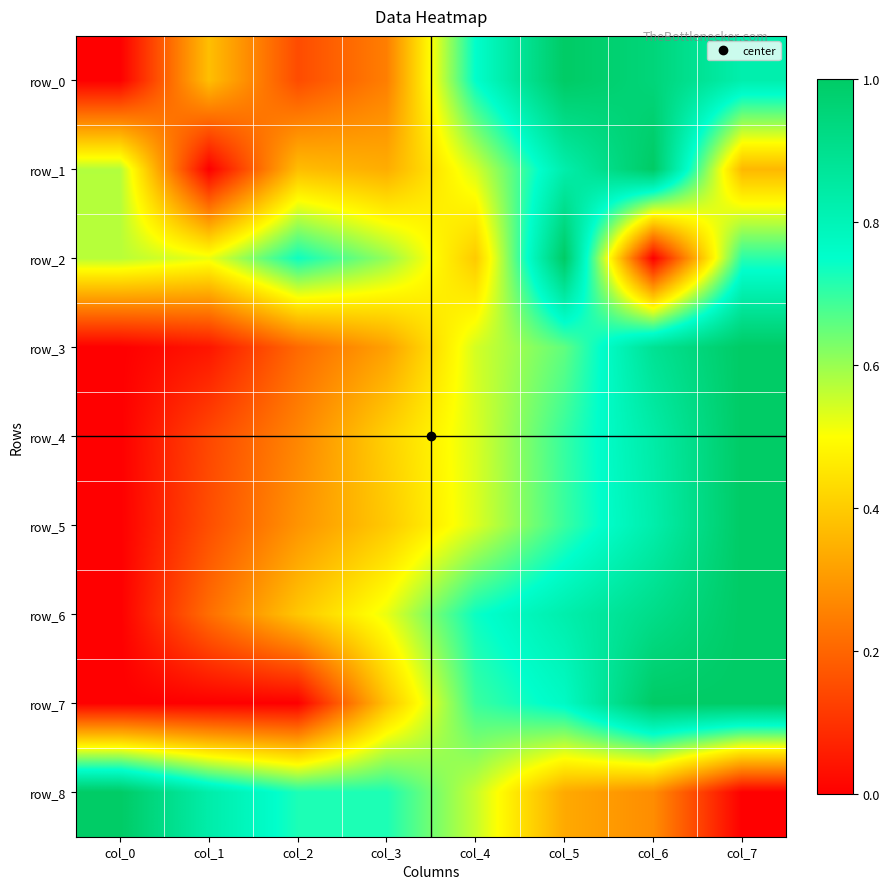

How many distinct data groups are displayed?

9